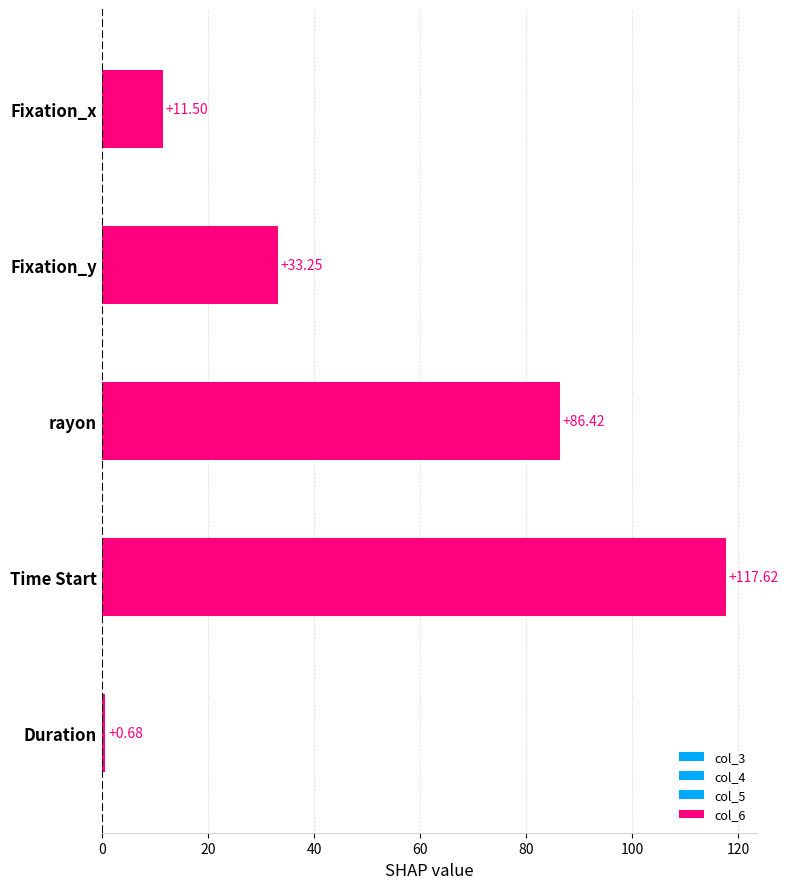

How many bars are there in total?

5